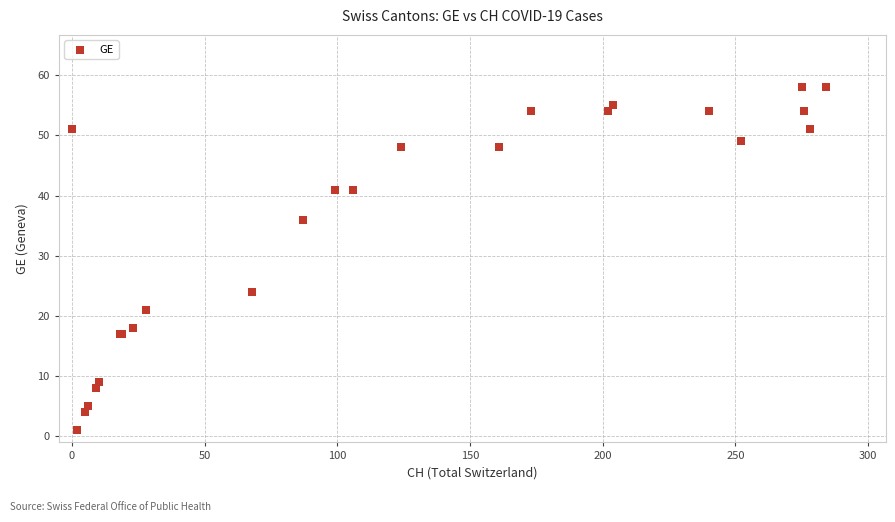

What Y value in the scatter plot is closest to 29?

24